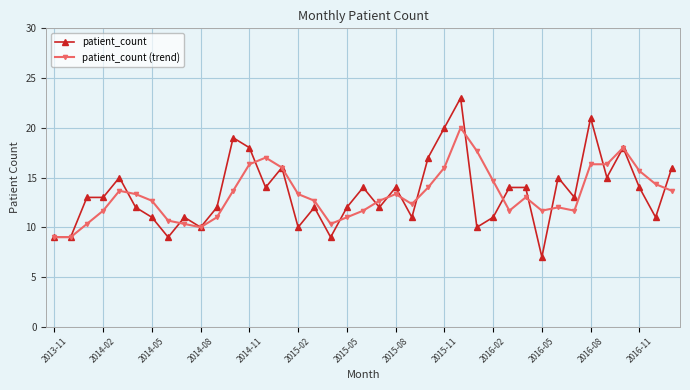

Which series has the widest spread of values?

patient_count